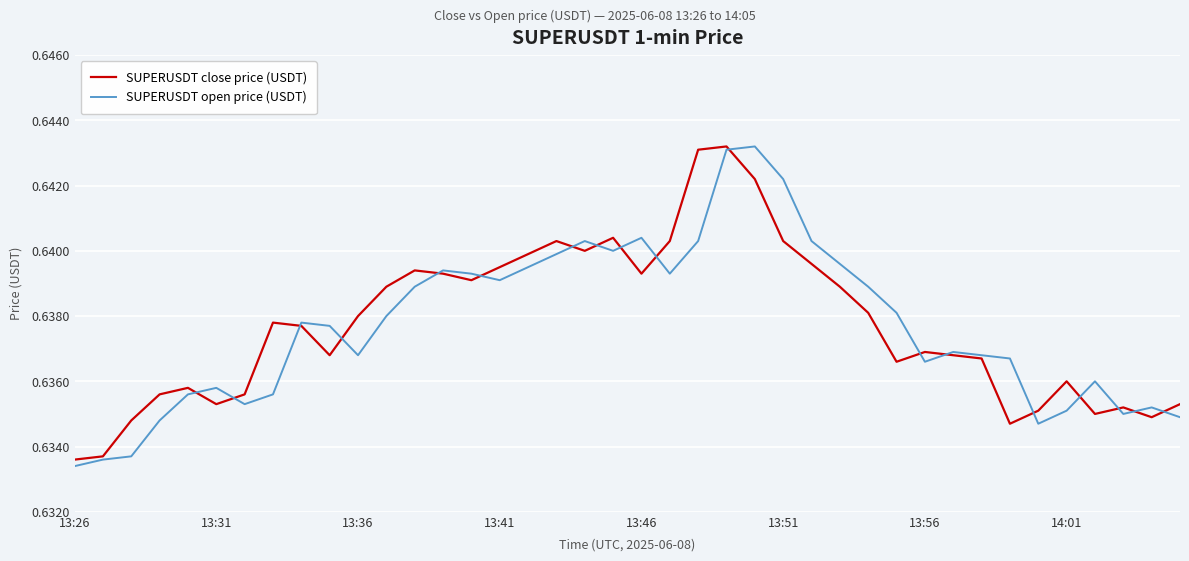

List the series in order of their peak value, lowest first.

SUPERUSDT close price (USDT), SUPERUSDT open price (USDT)